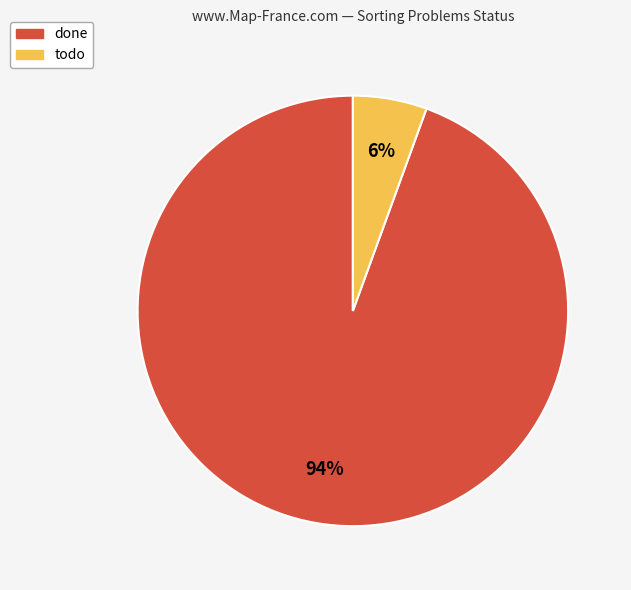

Combined, do todo and done account for over 50%?

Yes